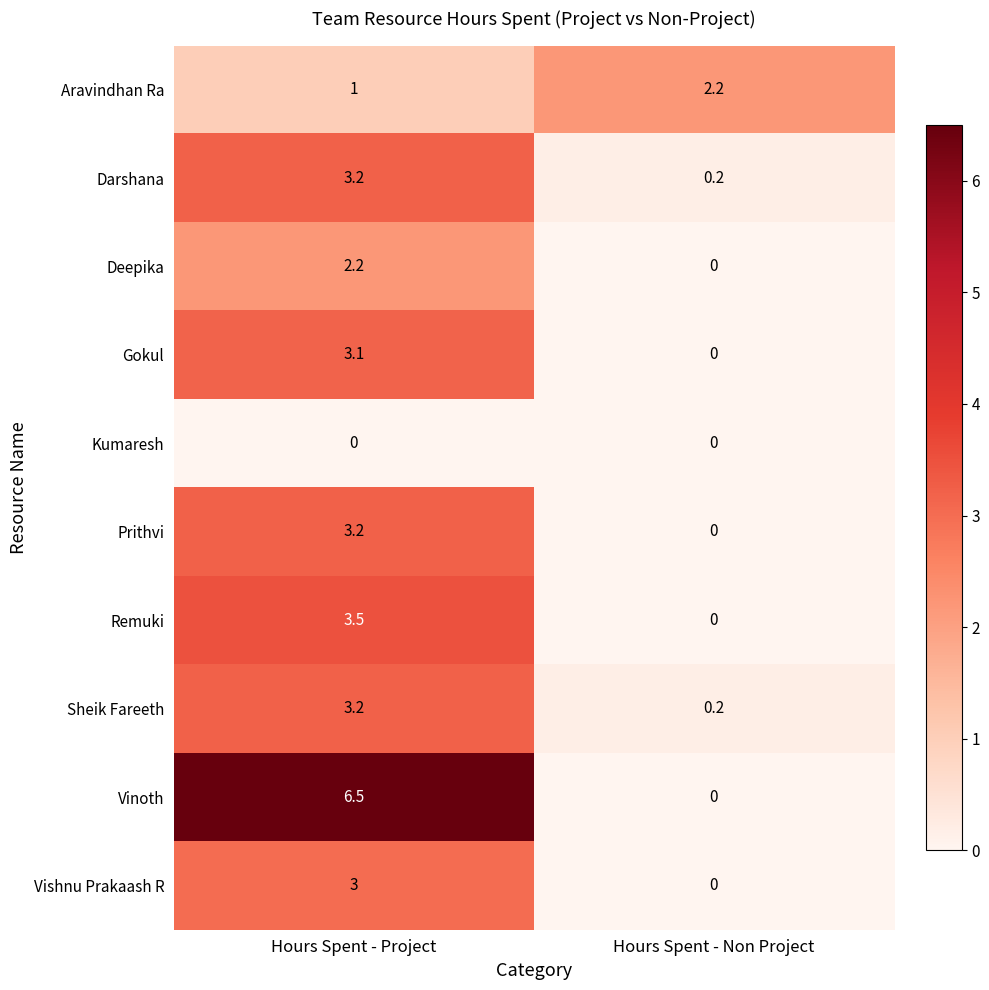

Reading left to right, transcribe all the data shown in this chart.

Aravindhan Ra: Hours Spent - Project=1.0	Hours Spent - Non Project=2.2
Darshana: Hours Spent - Project=3.2	Hours Spent - Non Project=0.2
Deepika: Hours Spent - Project=2.2	Hours Spent - Non Project=0.0
Gokul: Hours Spent - Project=3.1	Hours Spent - Non Project=0.0
Kumaresh: Hours Spent - Project=0.0	Hours Spent - Non Project=0.0
Prithvi: Hours Spent - Project=3.2	Hours Spent - Non Project=0.0
Remuki: Hours Spent - Project=3.5	Hours Spent - Non Project=0.0
Sheik Fareeth: Hours Spent - Project=3.2	Hours Spent - Non Project=0.2
Vinoth: Hours Spent - Project=6.5	Hours Spent - Non Project=0.0
Vishnu Prakaash R: Hours Spent - Project=3.0	Hours Spent - Non Project=0.0